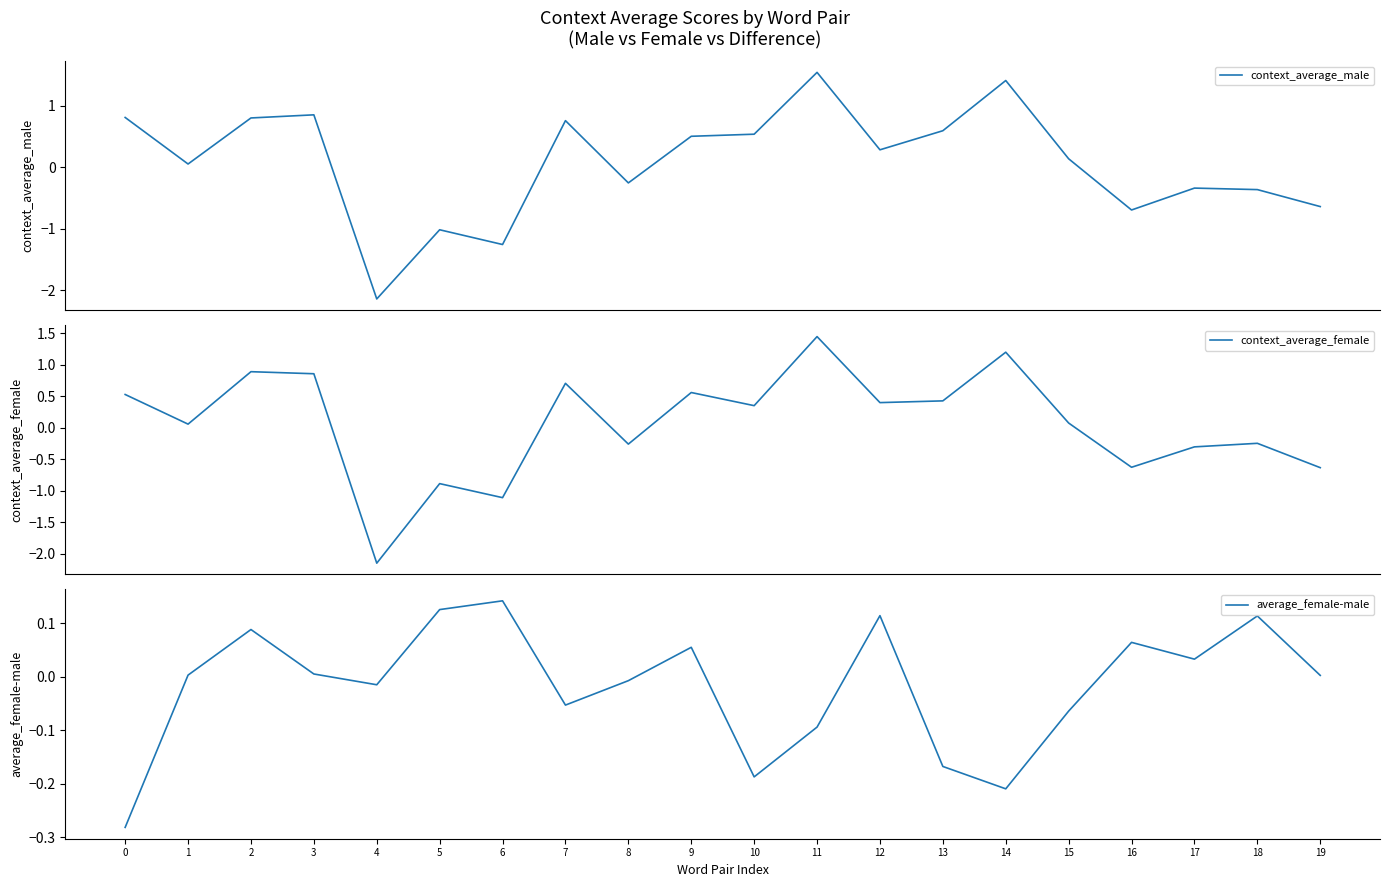

In context_average_male, how many points are lower than both neighbors (excluding endpoints)?

6